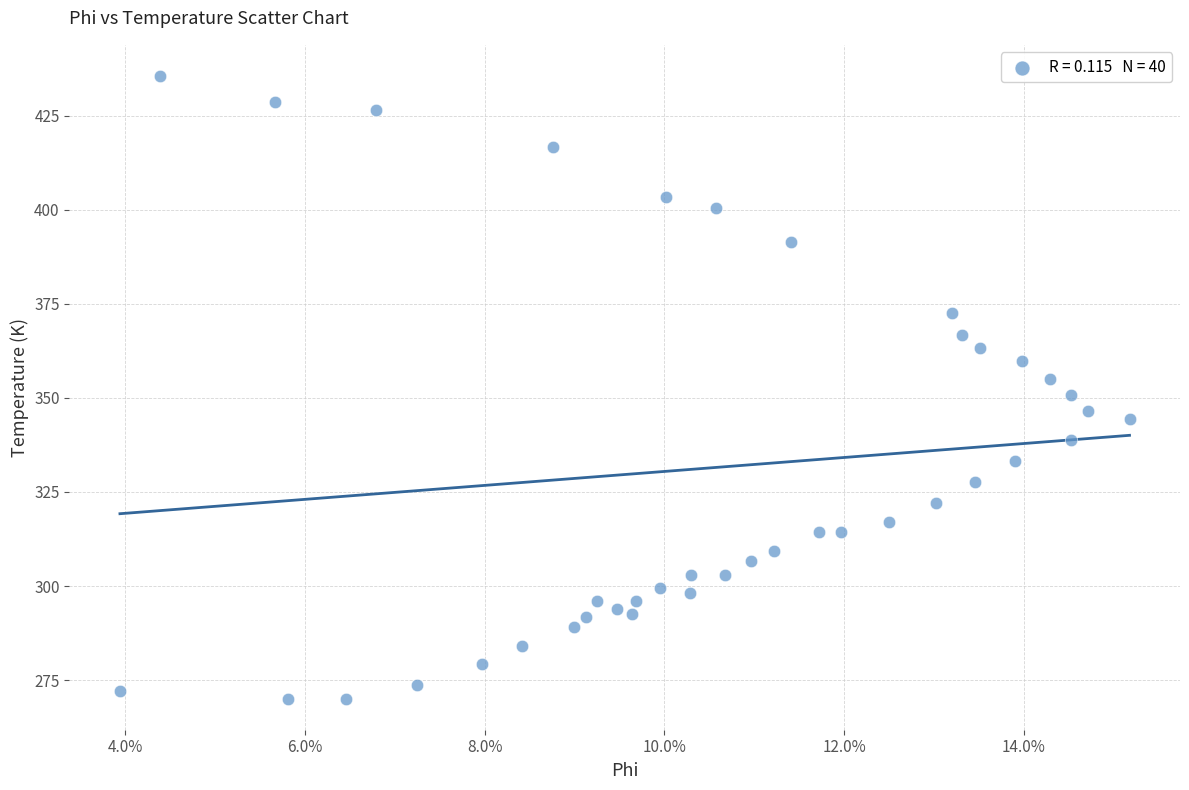

What is the range of Y values (max minus min)?

165.4